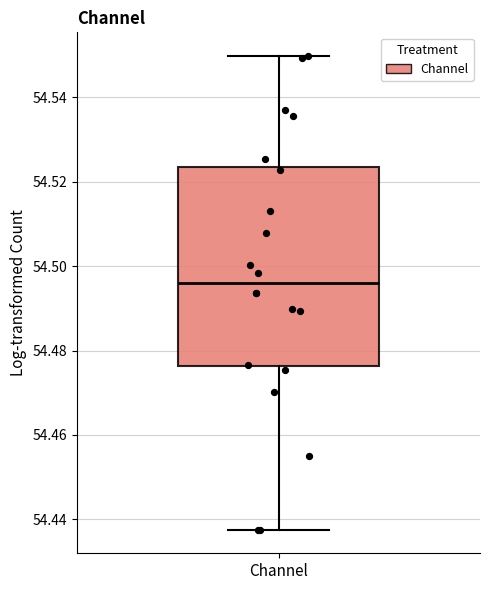

Where is the upper edge of the box for Channel on the y-axis? The values are not printed on the chart, so give them approximately, as read against the axis.

54.524